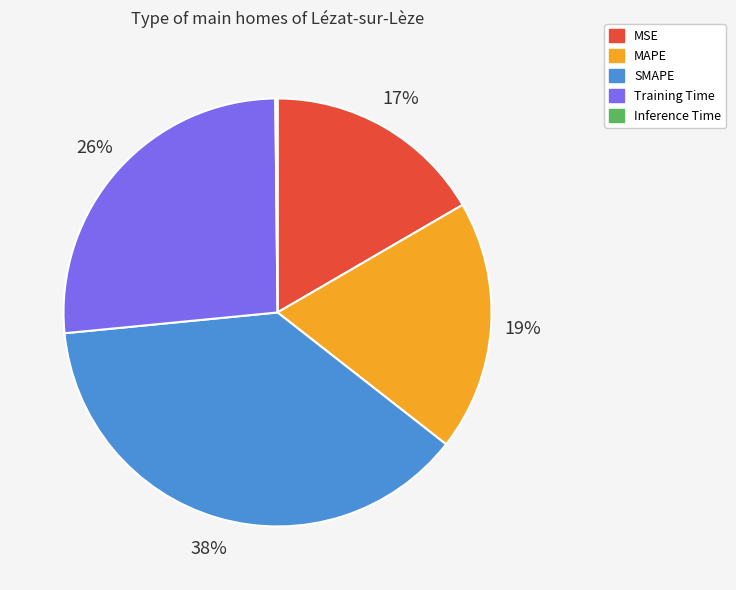

Does Training Time account for over 50% of the chart?

No